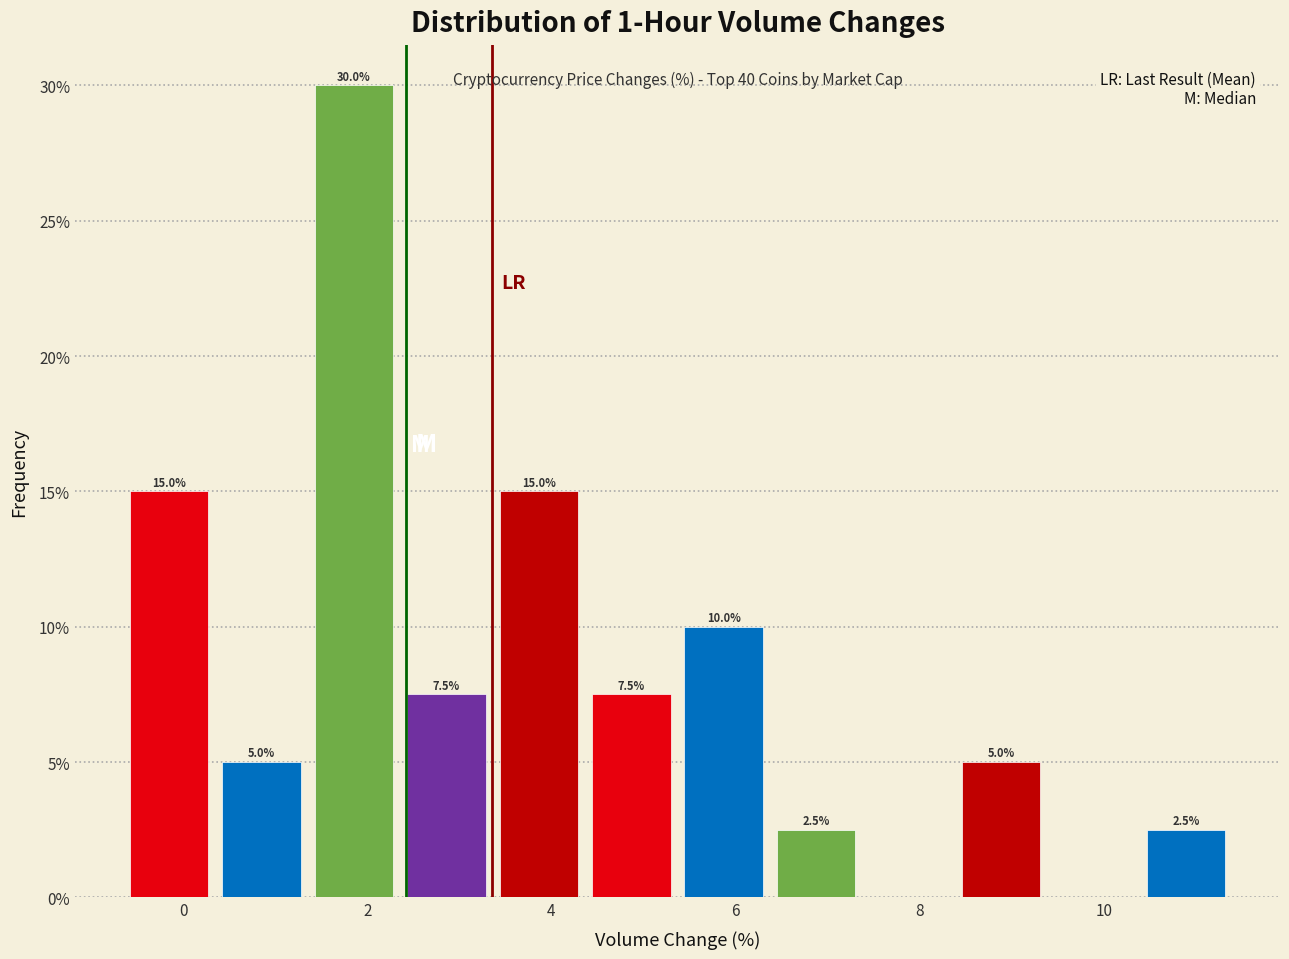

Over which range of the x-axis is the bar tallest?

1.4 to 2.4